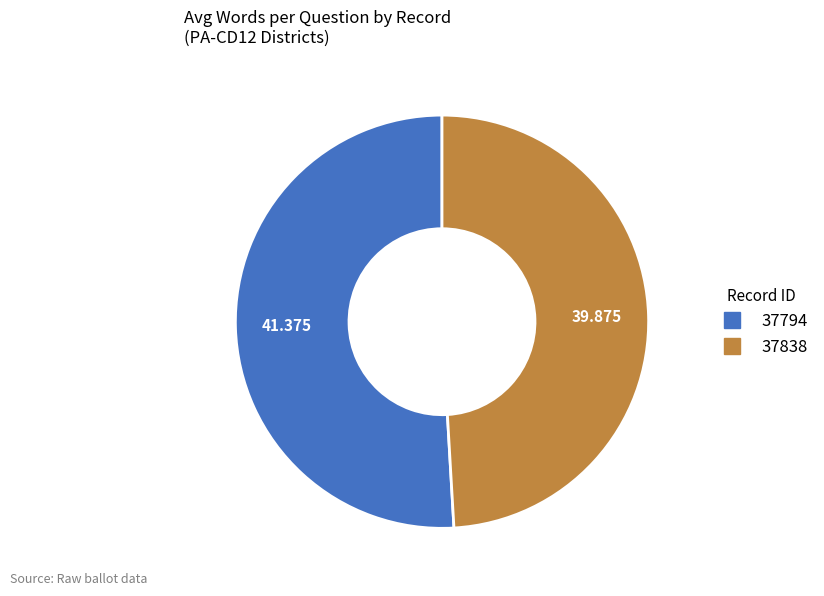

Does 37794 account for over 50% of the chart?

Yes